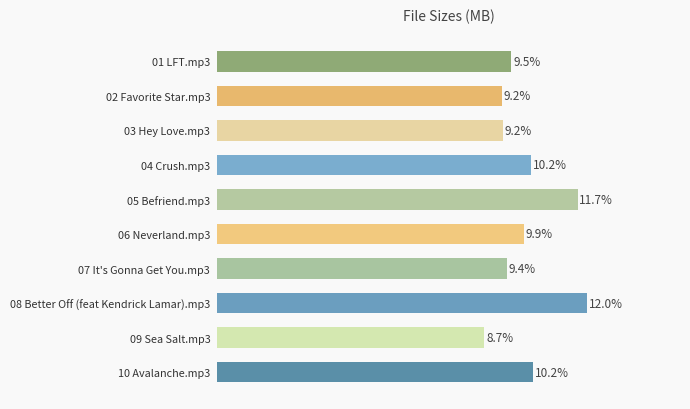

Does the chart contain any negative values?

No